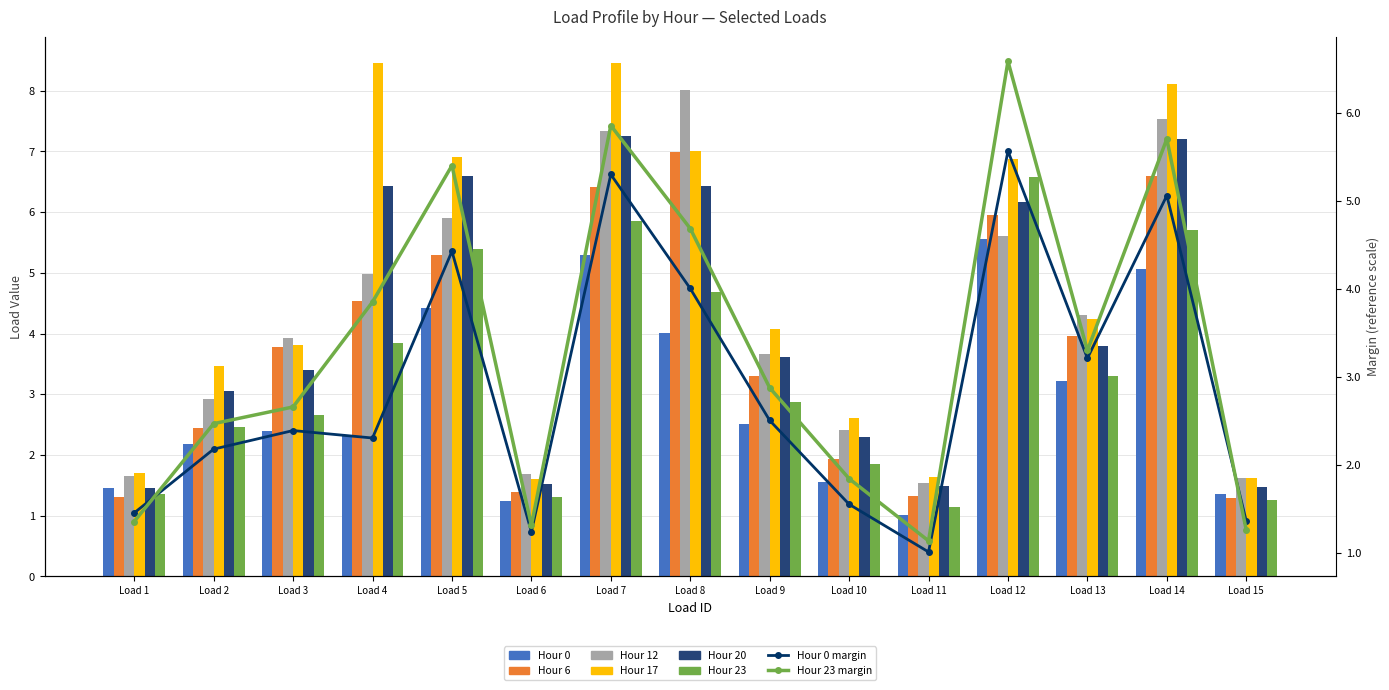

At which label does Hour 6 first exceed 3?

Load 3